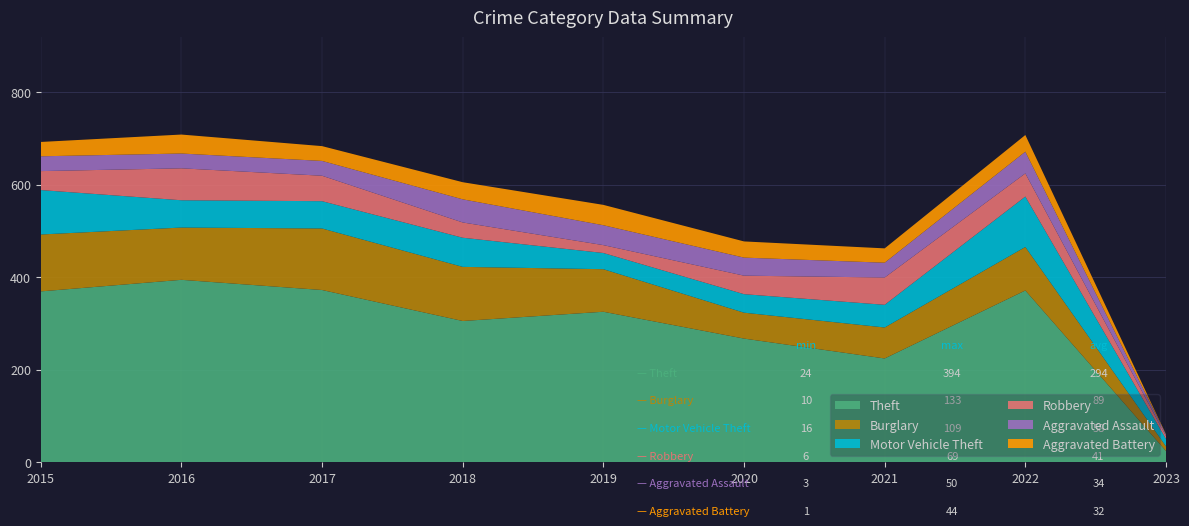

Reading left to right, transcribe all the data shown in this chart.

Theft: 369	394	372	305	325	267	224	371	24
Burglary: 123	113	133	117	92	56	67	94	10
Motor Vehicle Theft: 96	59	59	63	35	40	49	109	16
Robbery: 41	69	55	33	17	40	59	50	6
Aggravated Assault: 32	32	32	50	43	39	32	47	3
Aggravated Battery: 31	41	32	37	44	35	31	36	1